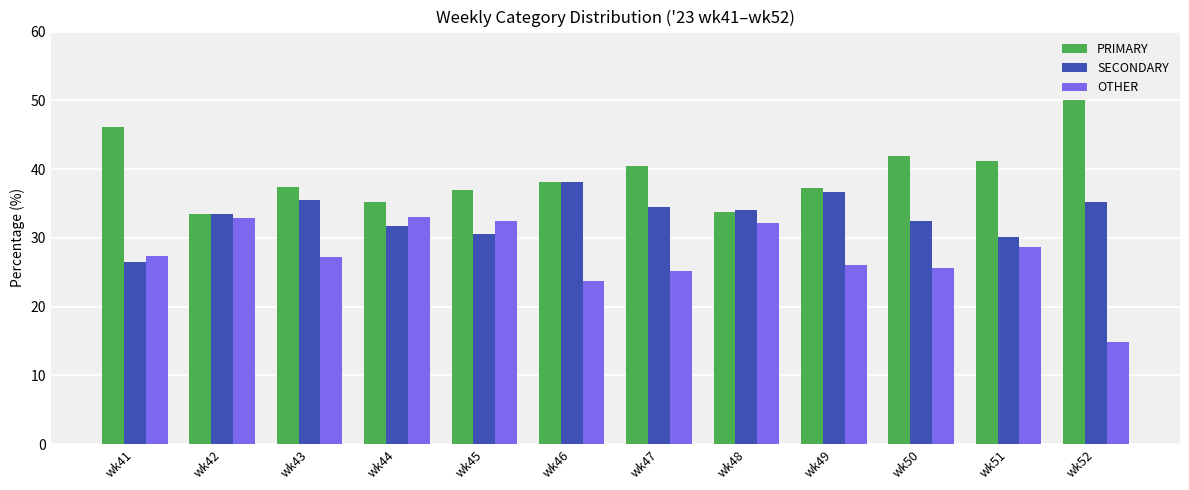

What is the difference between the SECONDARY values at wk43 and wk50?

3.0